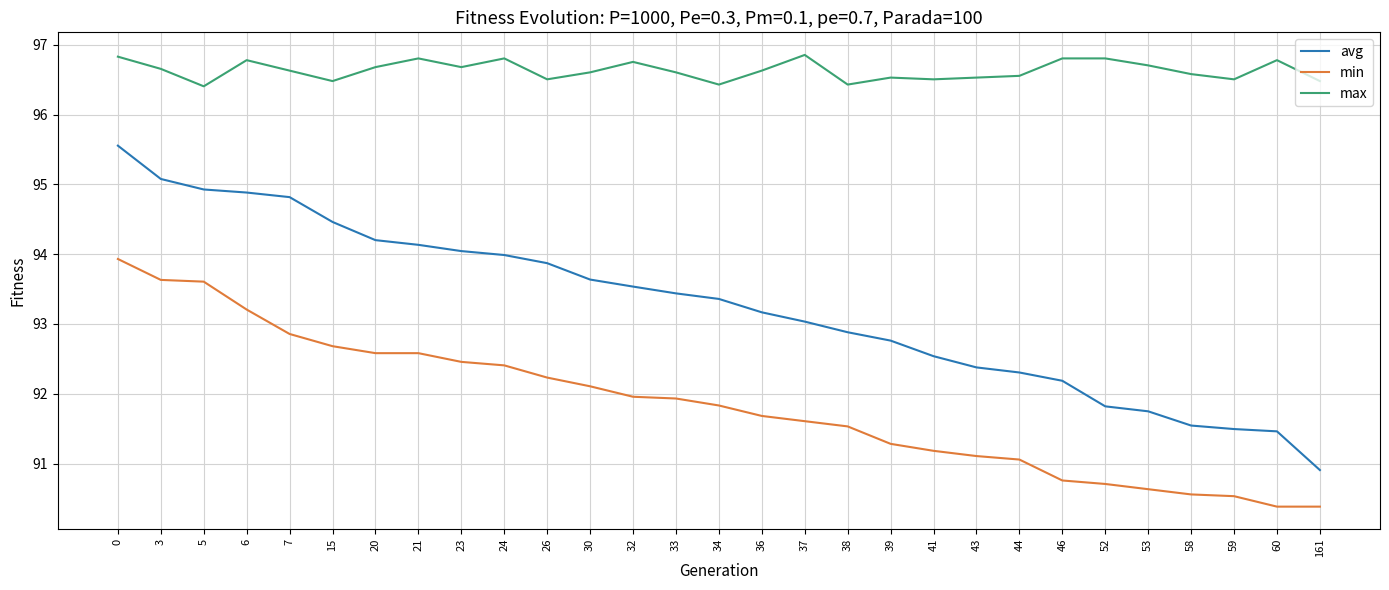

The max series shows 150.4 at 53. True or false?

False